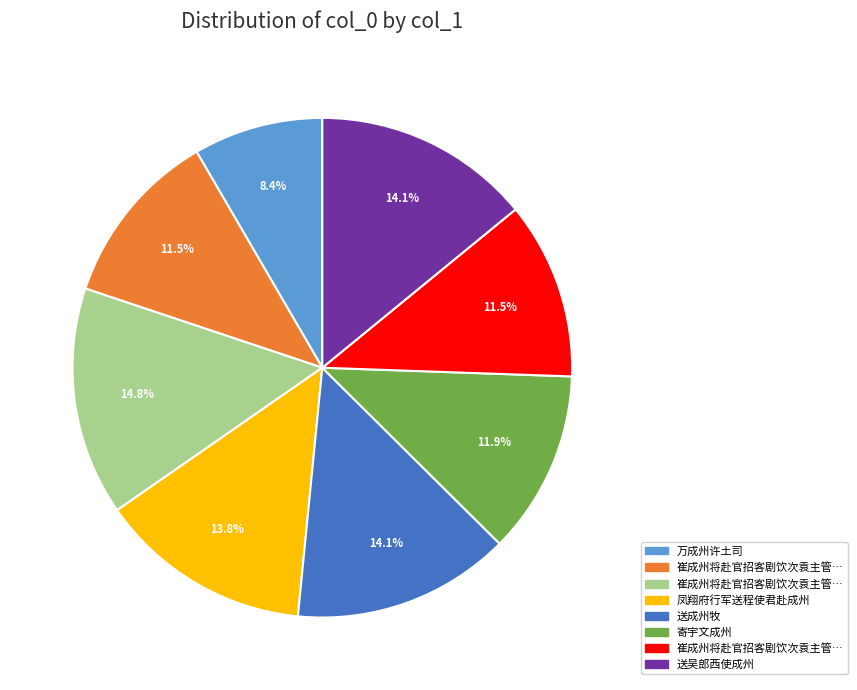

Is there any slice that represents more than half of the pie?

No